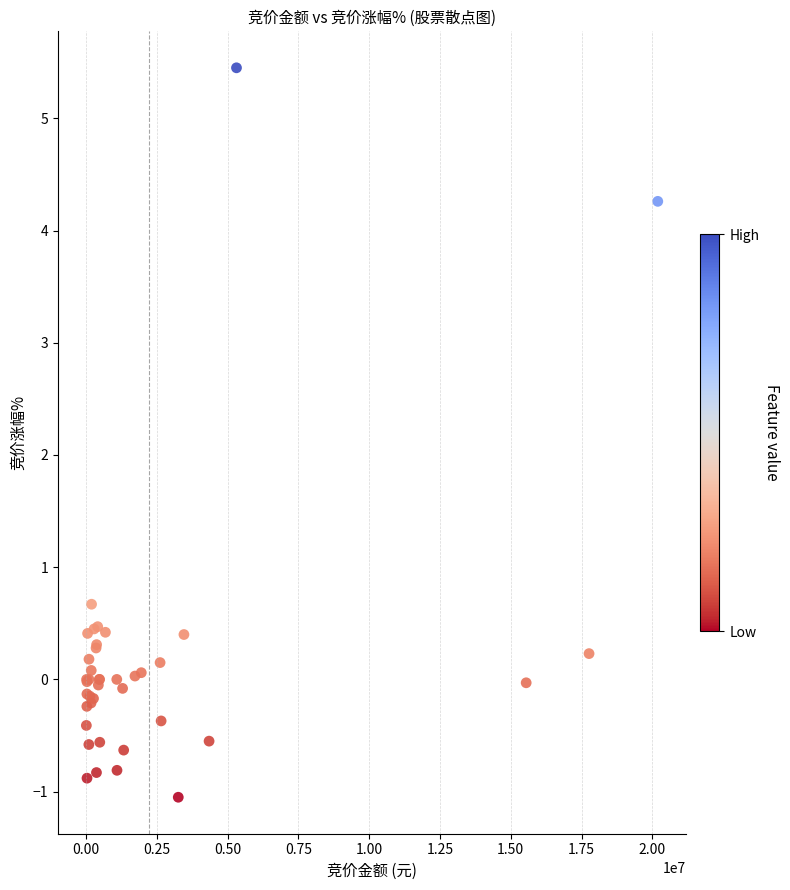

What Y value in the scatter plot is closest to 2?

0.7